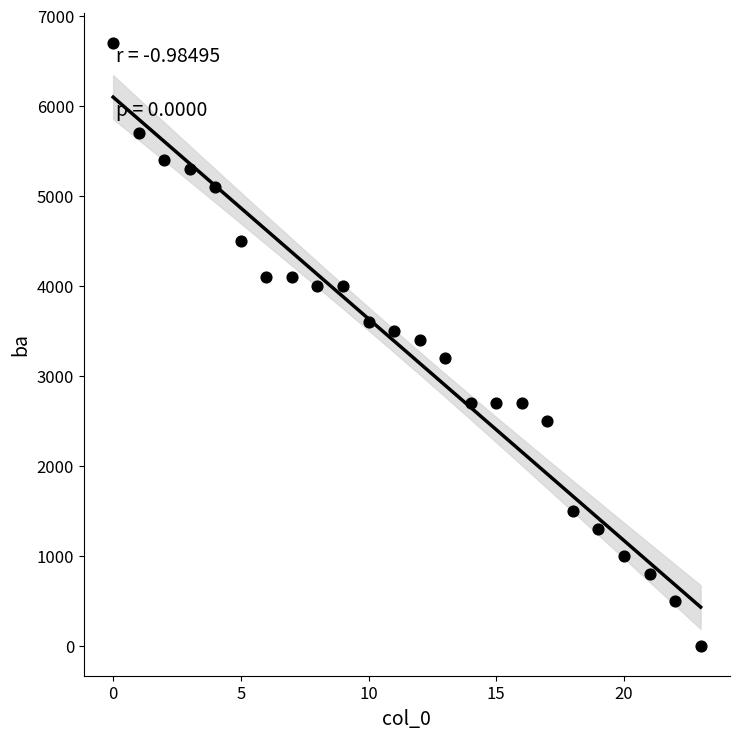

What is the range of Y values (max minus min)?

6700